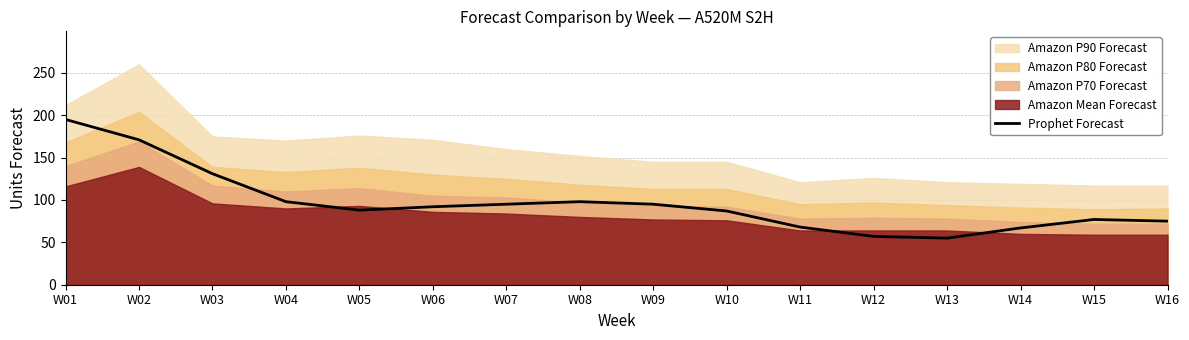

What is the value of the 4th point from the left?

98